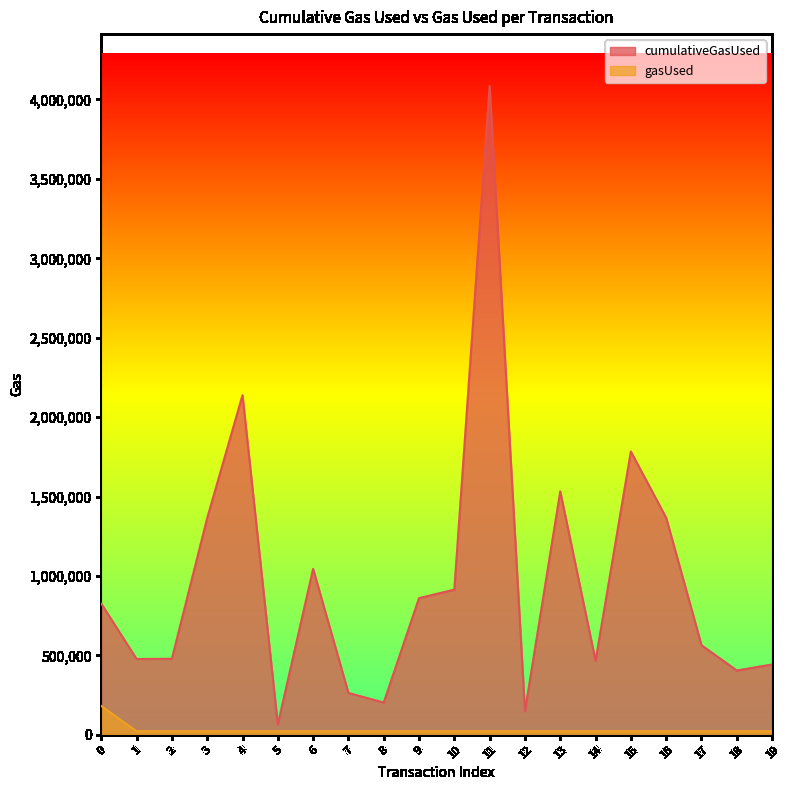

What is the value of the cumulativeGasUsed point at the 11th from the left?

914339